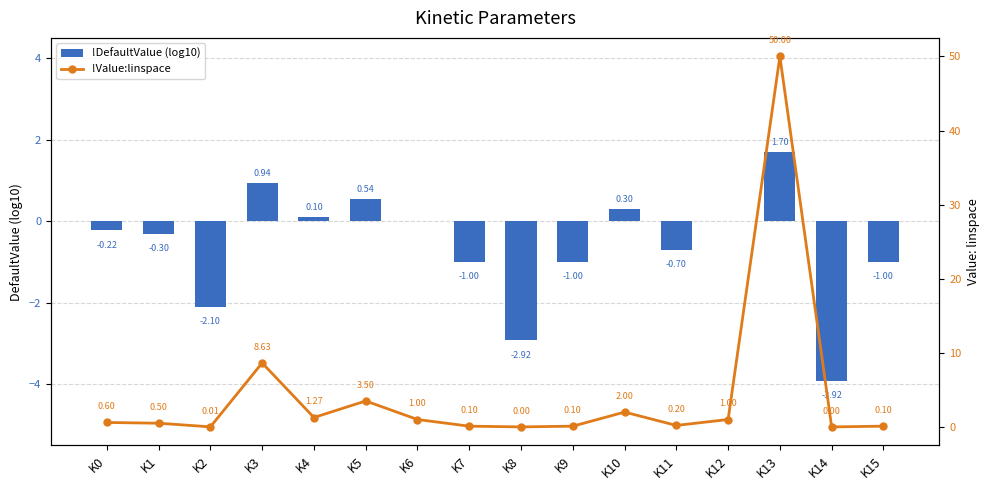

How many categories are shown in the chart?

16